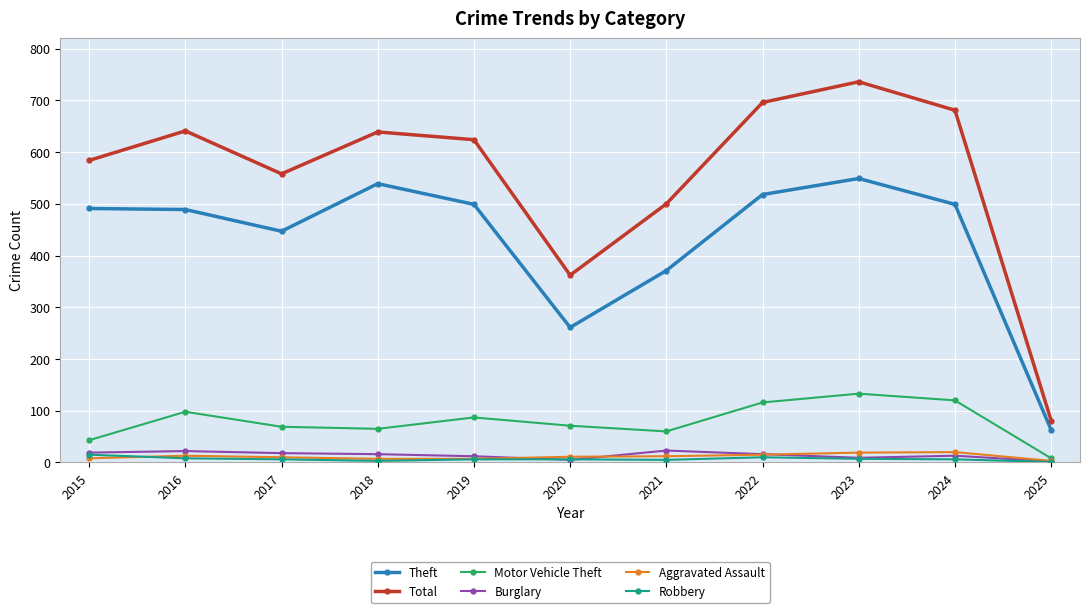

Which series has the largest total across all categories?

Total